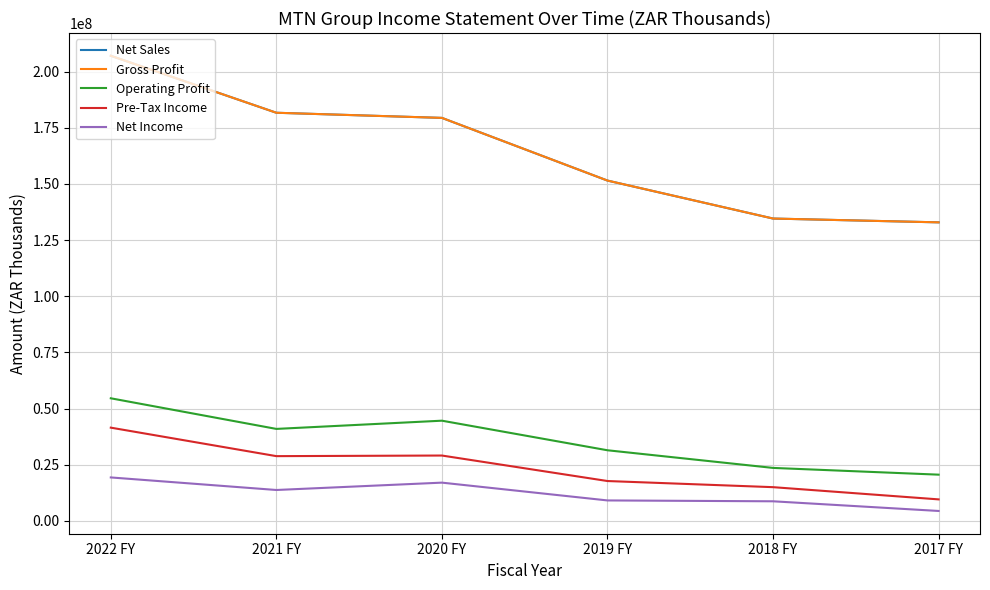

What is the maximum value for Net Sales?

207003000